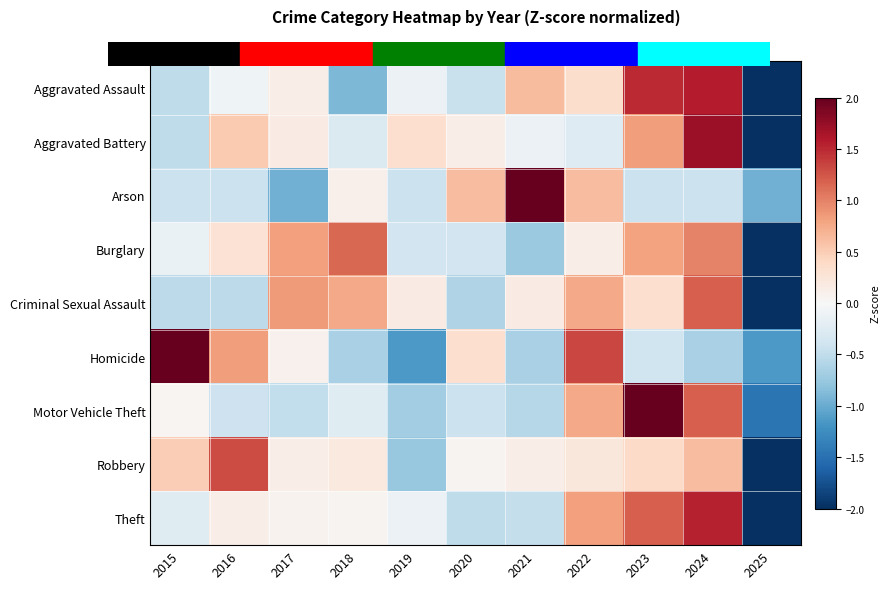

Reading left to right, extract all data points from this chart.

Aggravated Assault: 2015=-0.5	2016=-0.1	2017=0.1	2018=-0.9	2019=-0.1	2020=-0.4	2021=0.6	2022=0.3	2023=1.5	2024=1.6	2025=-2.1
Aggravated Battery: 2015=-0.5	2016=0.5	2017=0.2	2018=-0.3	2019=0.3	2020=0.1	2021=-0.1	2022=-0.3	2023=0.8	2024=1.7	2025=-2.5
Arson: 2015=-0.4	2016=-0.4	2017=-1.0	2018=0.1	2019=-0.4	2020=0.6	2021=2.7	2022=0.6	2023=-0.4	2024=-0.4	2025=-1.0
Burglary: 2015=-0.1	2016=0.3	2017=0.8	2018=1.2	2019=-0.4	2020=-0.4	2021=-0.7	2022=0.1	2023=0.8	2024=1.0	2025=-2.5
Criminal Sexual Assault: 2015=-0.5	2016=-0.5	2017=0.8	2018=0.8	2019=0.2	2020=-0.6	2021=0.2	2022=0.8	2023=0.3	2024=1.2	2025=-2.6
Homicide: 2015=2.1	2016=0.8	2017=0.1	2018=-0.7	2019=-1.2	2020=0.3	2021=-0.7	2022=1.3	2023=-0.4	2024=-0.7	2025=-1.2
Motor Vehicle Theft: 2015=0.0	2016=-0.4	2017=-0.5	2018=-0.2	2019=-0.7	2020=-0.4	2021=-0.6	2022=0.8	2023=2.3	2024=1.2	2025=-1.5
Robbery: 2015=0.5	2016=1.3	2017=0.1	2018=0.2	2019=-0.8	2020=0.1	2021=0.1	2022=0.2	2023=0.4	2024=0.6	2025=-2.8
Theft: 2015=-0.2	2016=0.1	2017=0.1	2018=0.1	2019=-0.1	2020=-0.5	2021=-0.5	2022=0.8	2023=1.2	2024=1.5	2025=-2.4